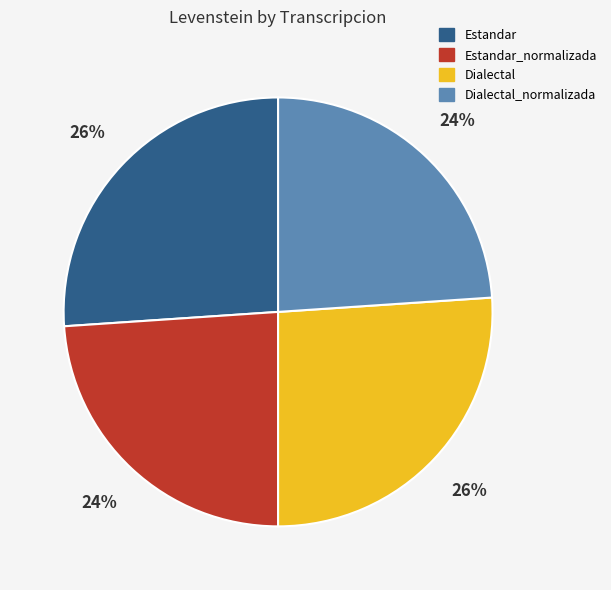

How many slices are in this pie chart?

4